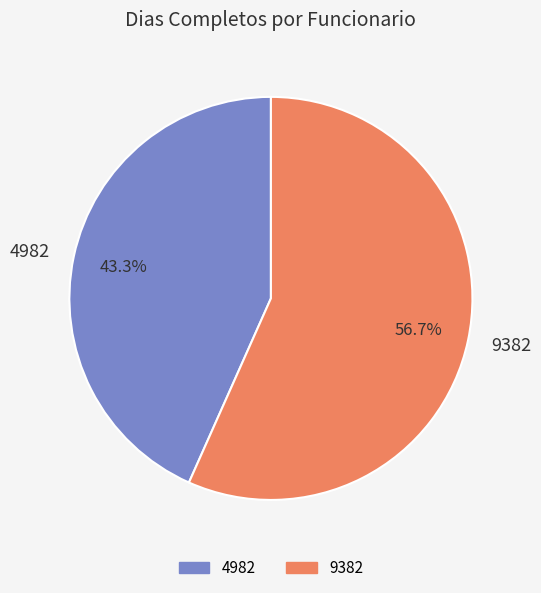

What is the total percentage of 4982 and 9382?

100.0%